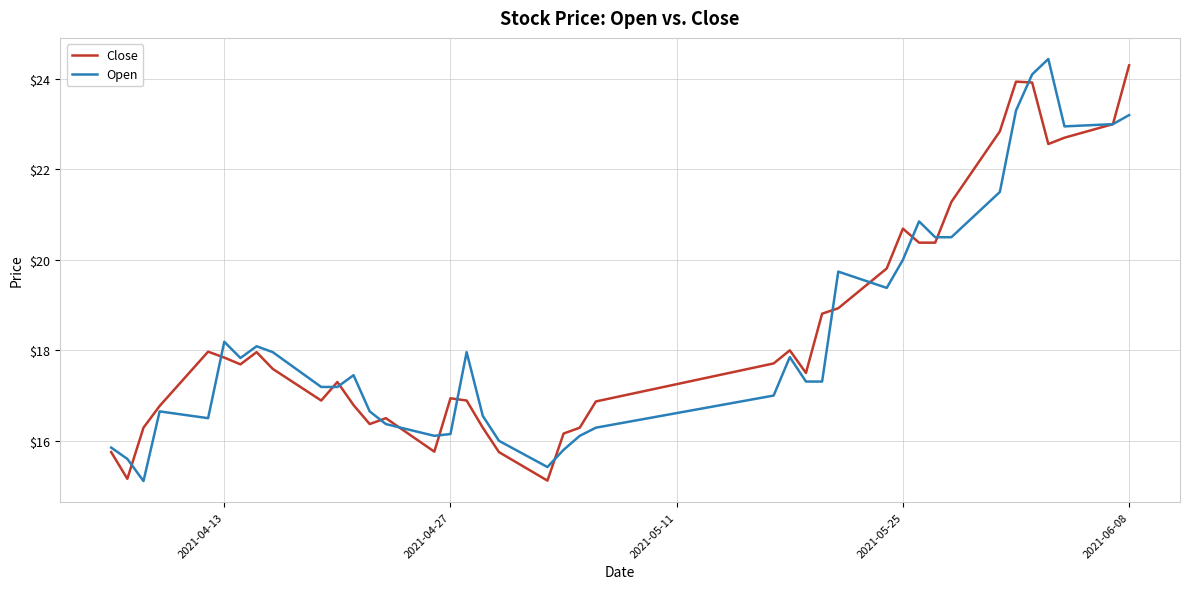

List the series in order of their overall mean, highest first.

Close, Open